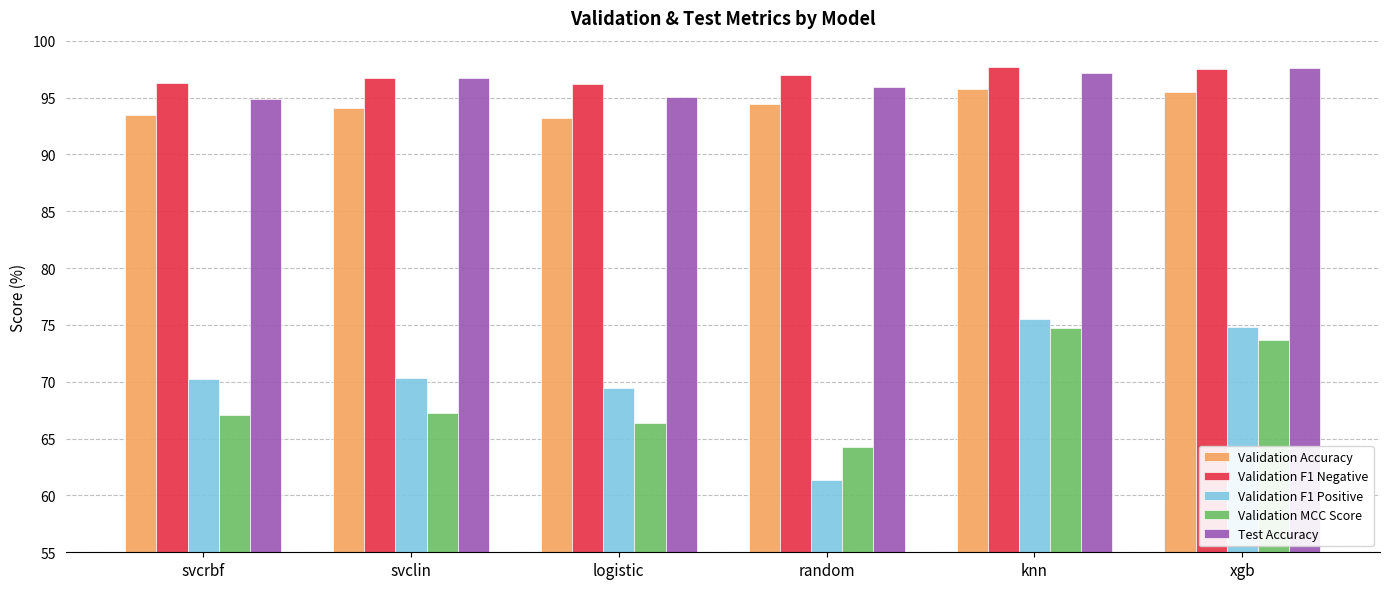

Which series has the widest spread of values?

Validation F1 Positive